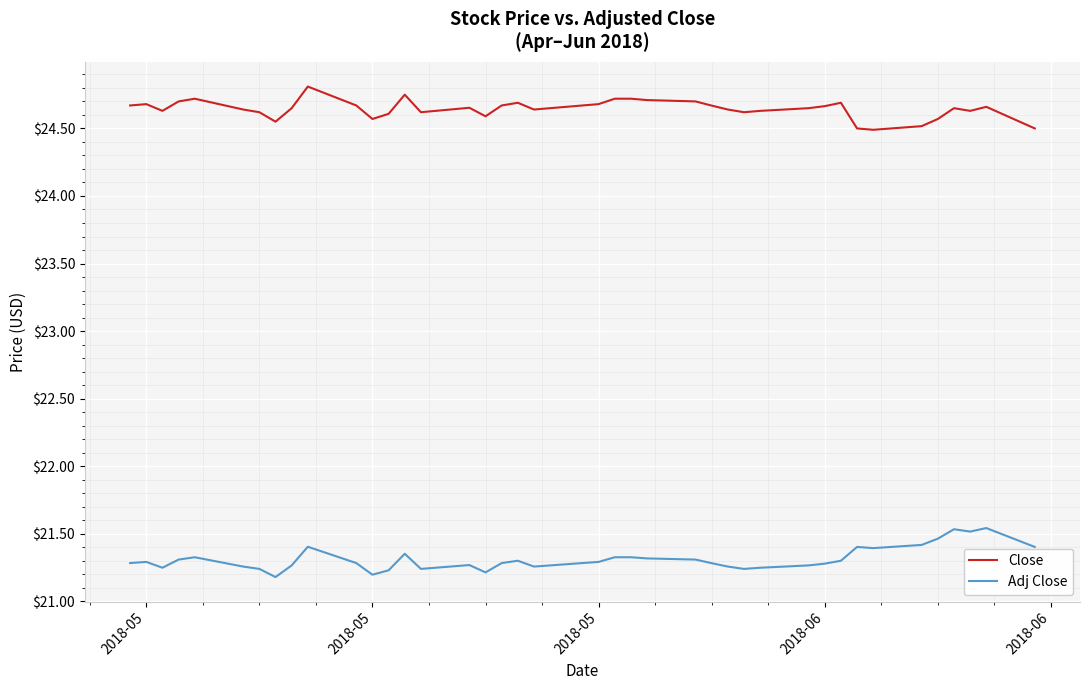

True or false: Adj Close and Close cross at least once.

False